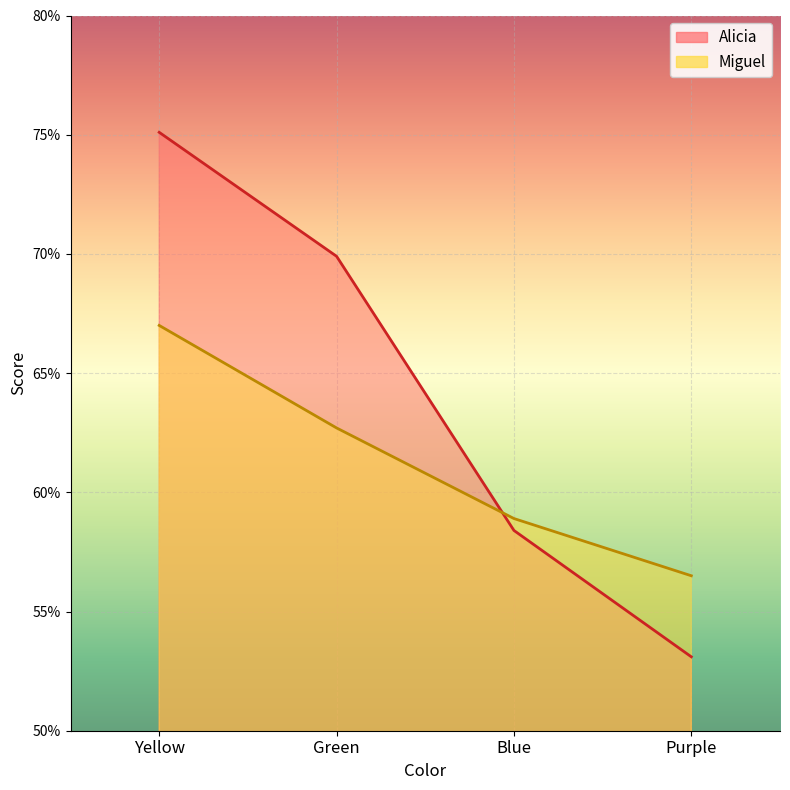

Reading left to right, list all the values displayed in this chart.

Alicia: 0.8	0.7	0.6	0.5
Miguel: 0.7	0.6	0.6	0.6